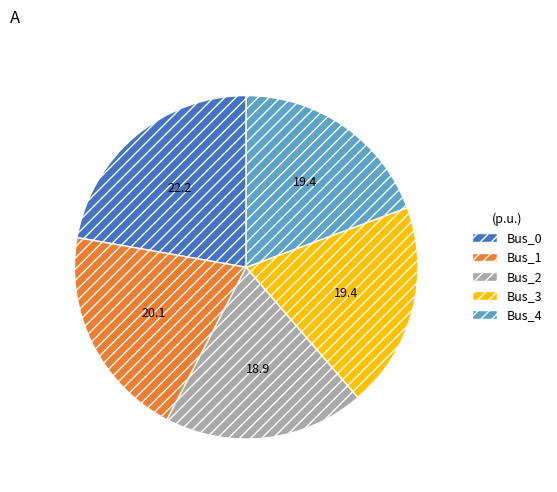

Count the number of slices in the pie.

5